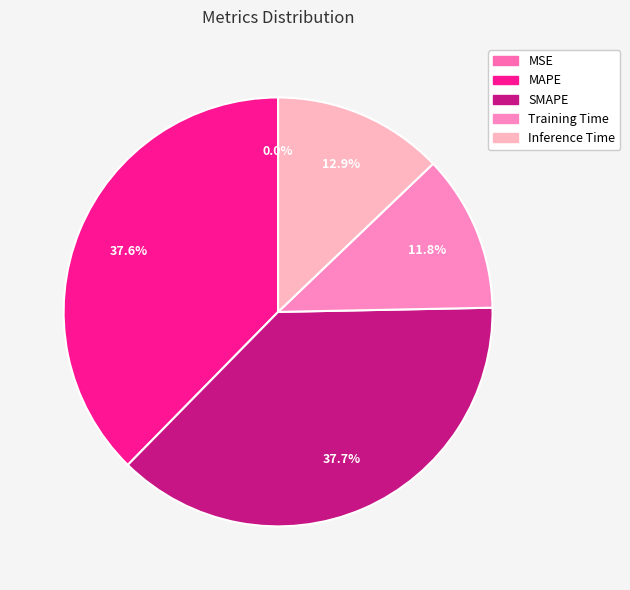

How many segments does this pie chart have?

5